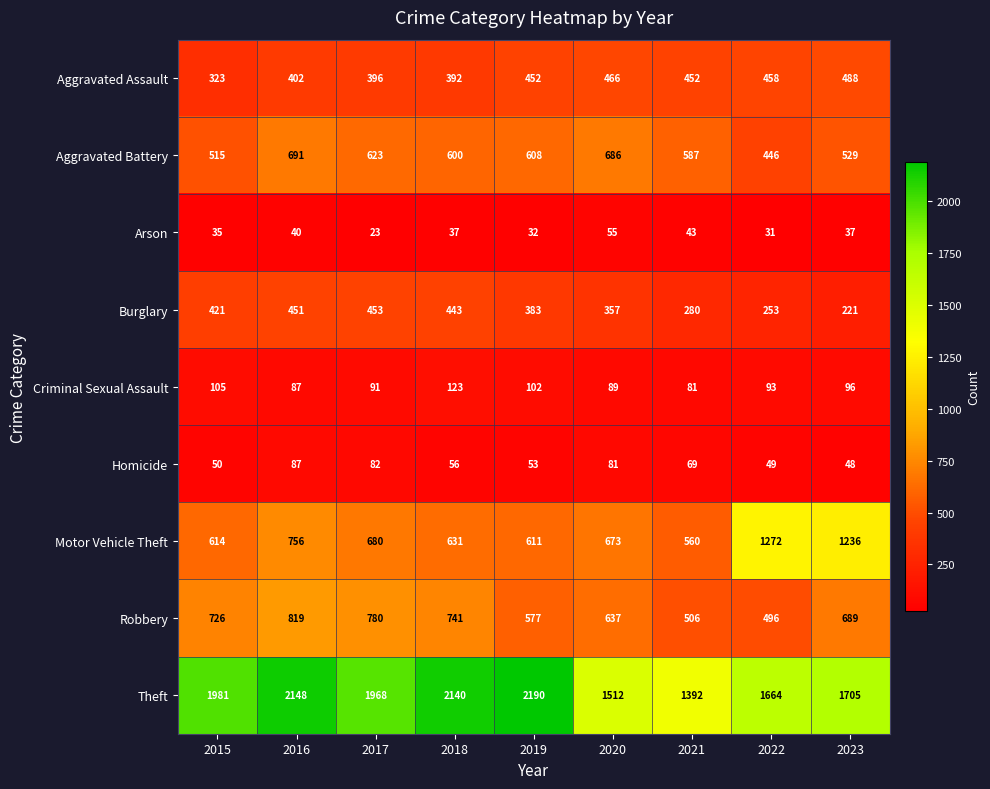

Which series has the widest spread of values?

Theft